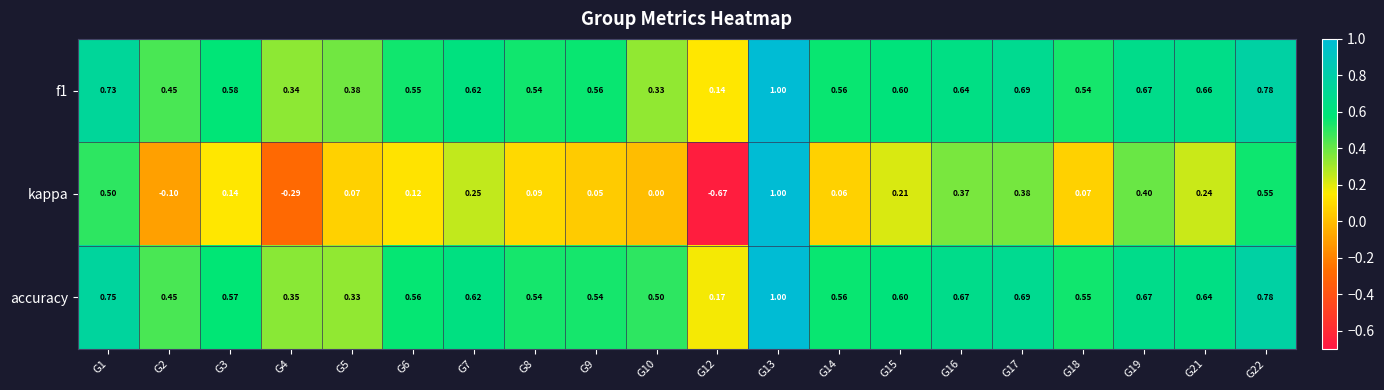

Which series changed the most between G12 and G19?

kappa